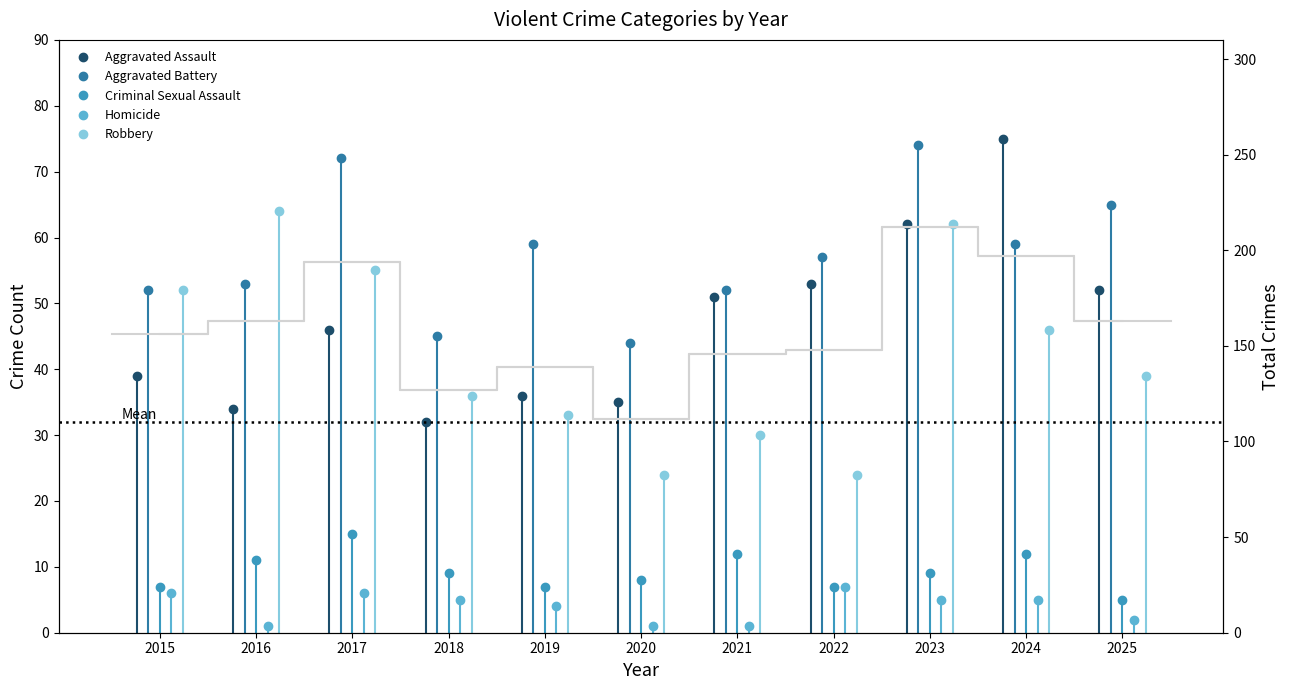

What is the change in value from 2017 to 2020?

-82